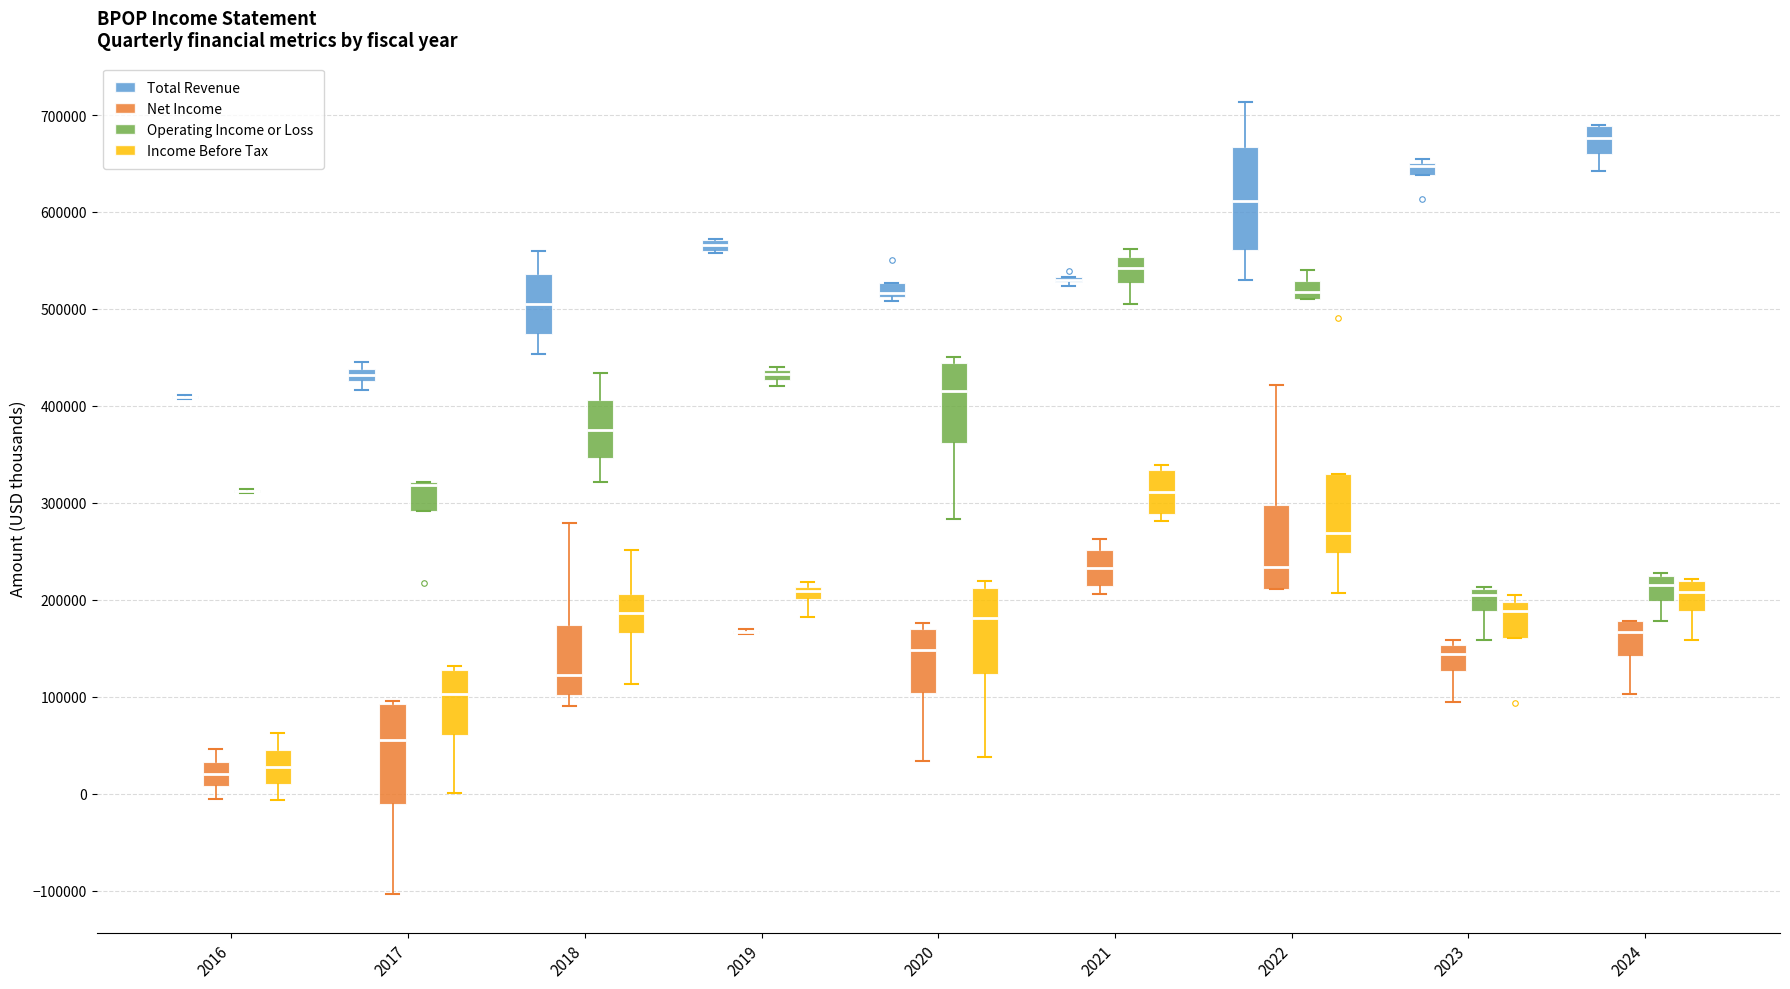

Where does the upper whisker of the box for 2022 (Operating Income or Loss) end on the y-axis? The values are not printed on the chart, so give them approximately, as read against the axis.

540000